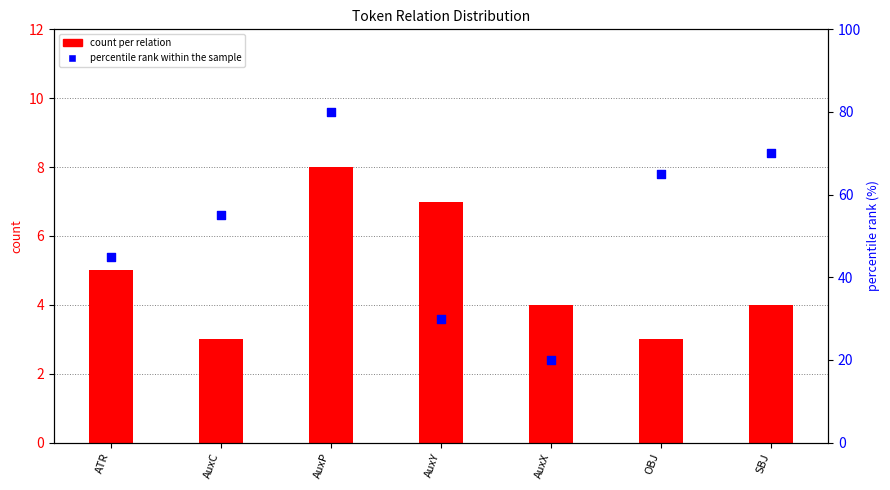

Which series has the largest Y range (max minus min)?

percentile rank within the sample